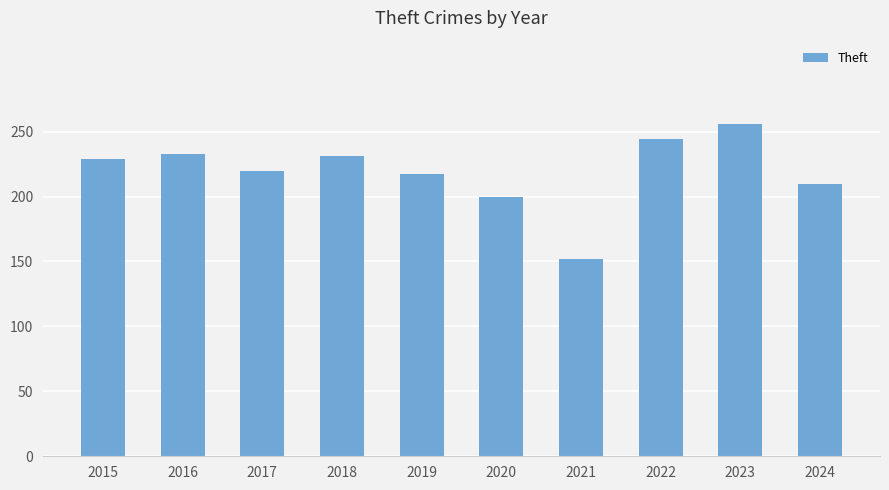

What is the value of the 8th bar from the left?

244